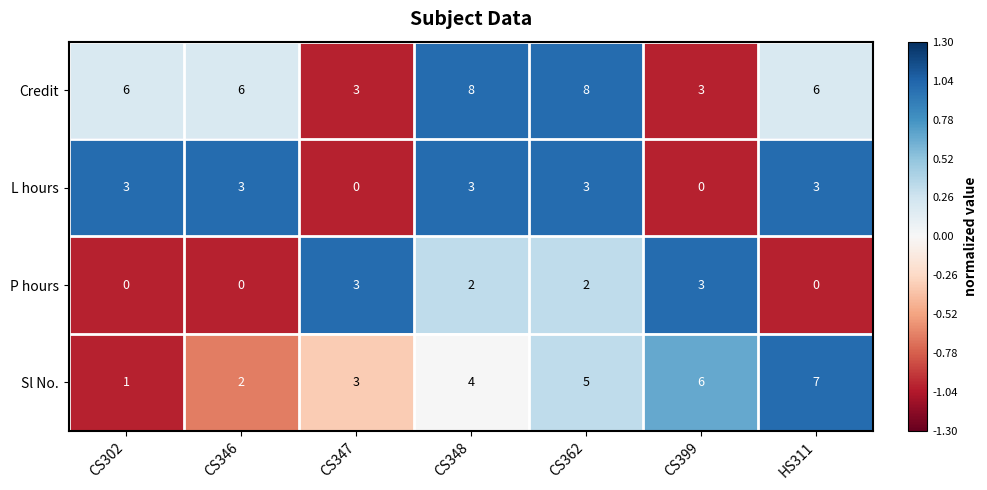

List the series in order of their overall mean, highest first.

Credit, Sl No., L hours, P hours